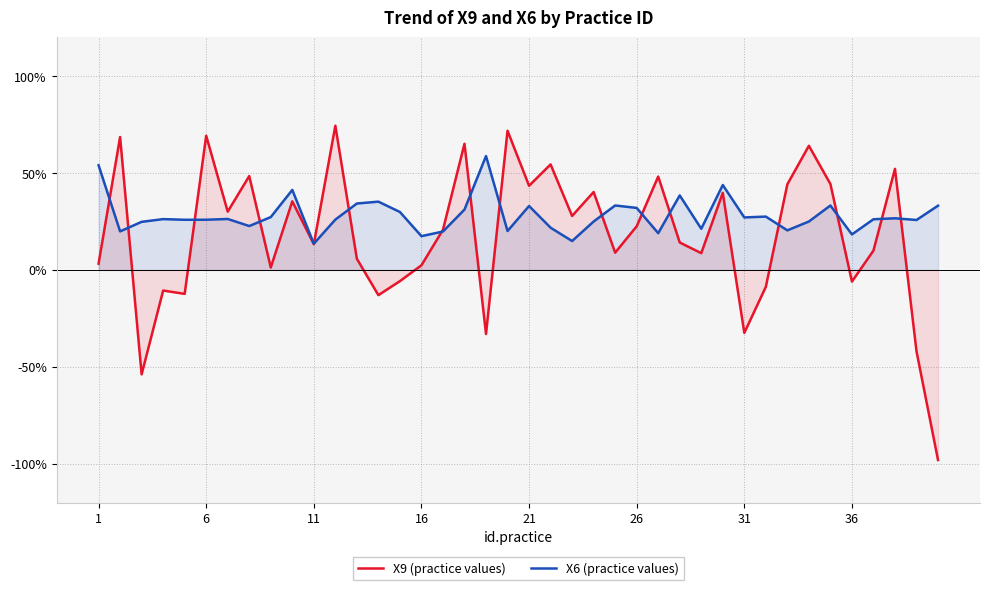

Rank the series by their average value, from lowest to highest.

X9 (practice values), X6 (practice values)